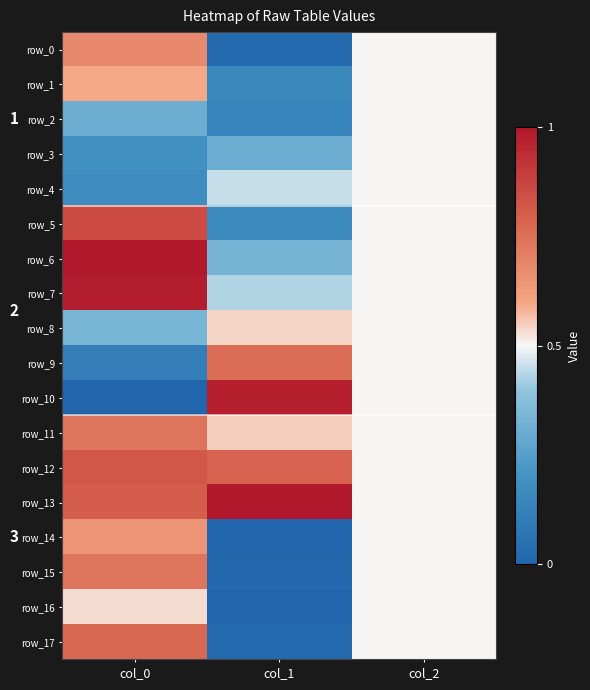

At which category is the sum across all series the highest?

col_0